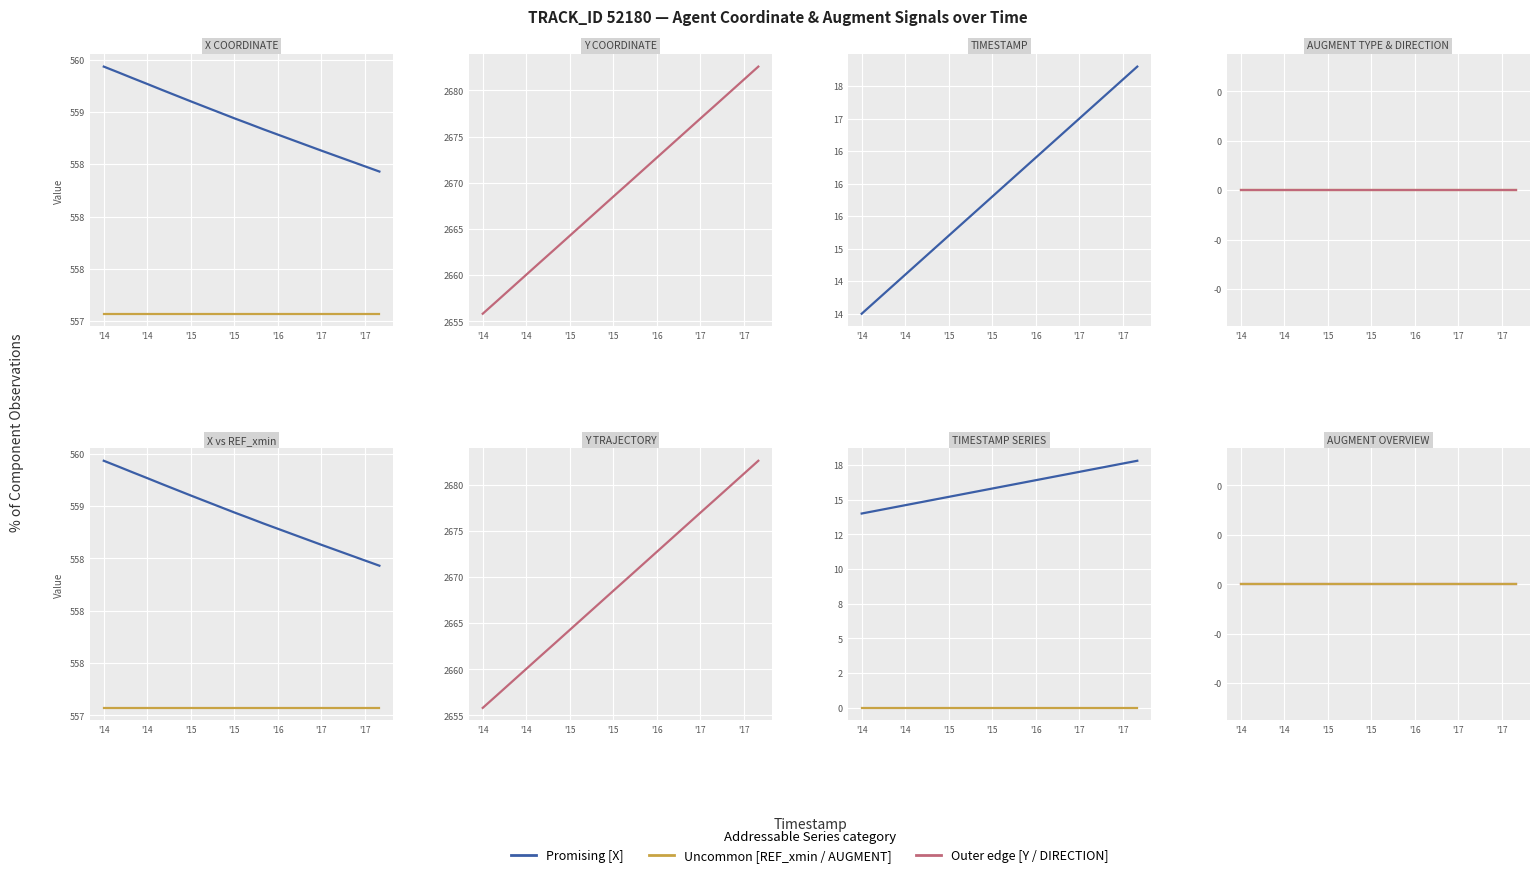

The TIMESTAMP [Promising] series shows 24.8 at 14. True or false?

False